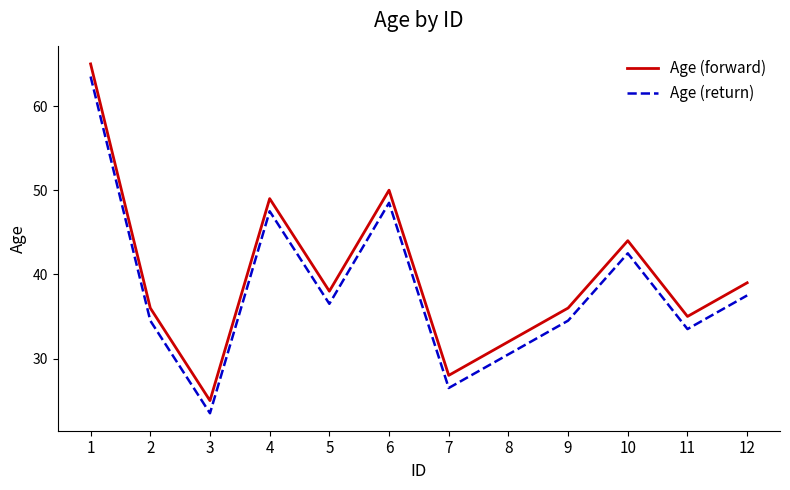

What is the minimum value for Age (return)?

23.5